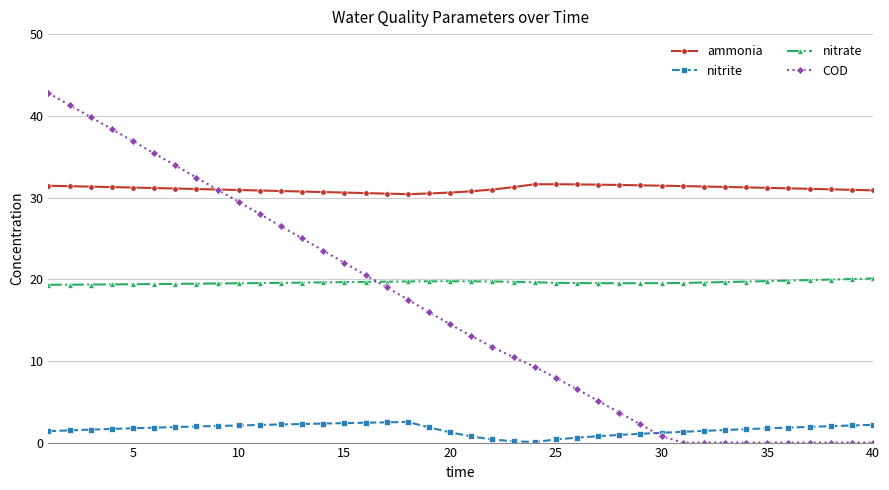

What is the value of the ammonia point at the 36th from the left?

31.1